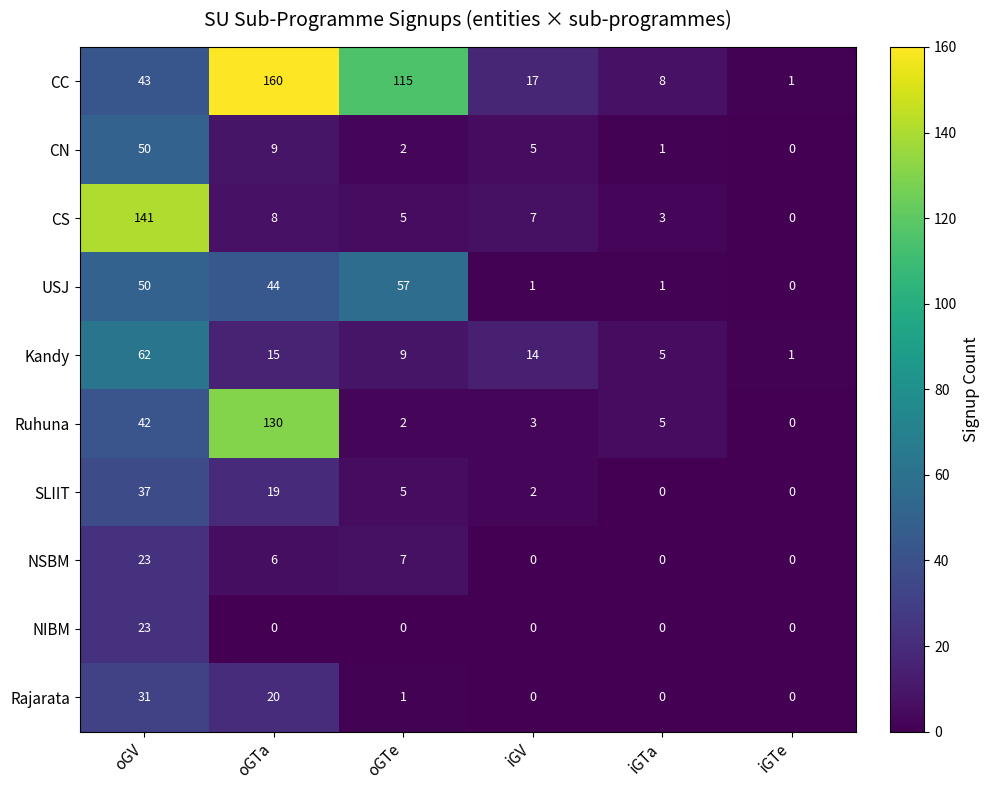

Which series has the widest spread of values?

CC